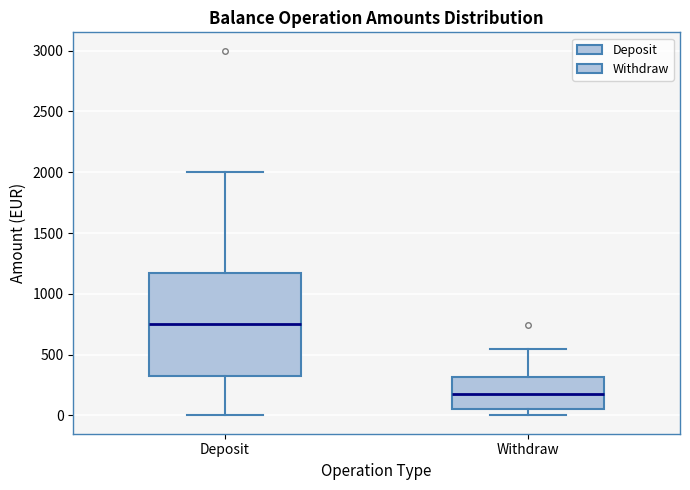

Reading left to right, transcribe this box plot: for each box, give where its median line is, the range the box spans, and where its two whiskers end, as read against the y-axis. The values are not printed on the chart, so give them approximately, as read against the axis.

Deposit: median 750, box 350 to 1200, whiskers 0 to 2000
Withdraw: median 150, box 50 to 300, whiskers 0 to 550